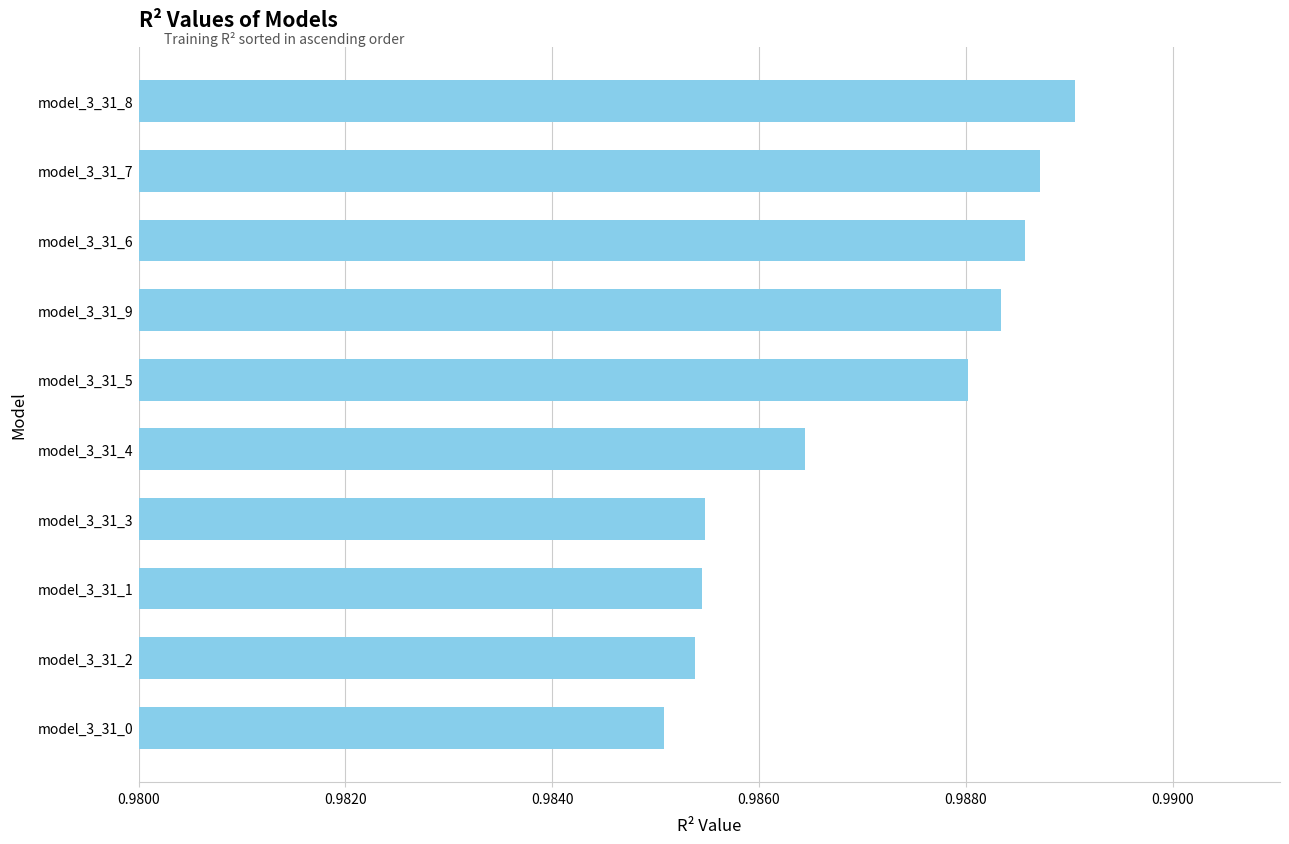

How many bars are there in total?

10